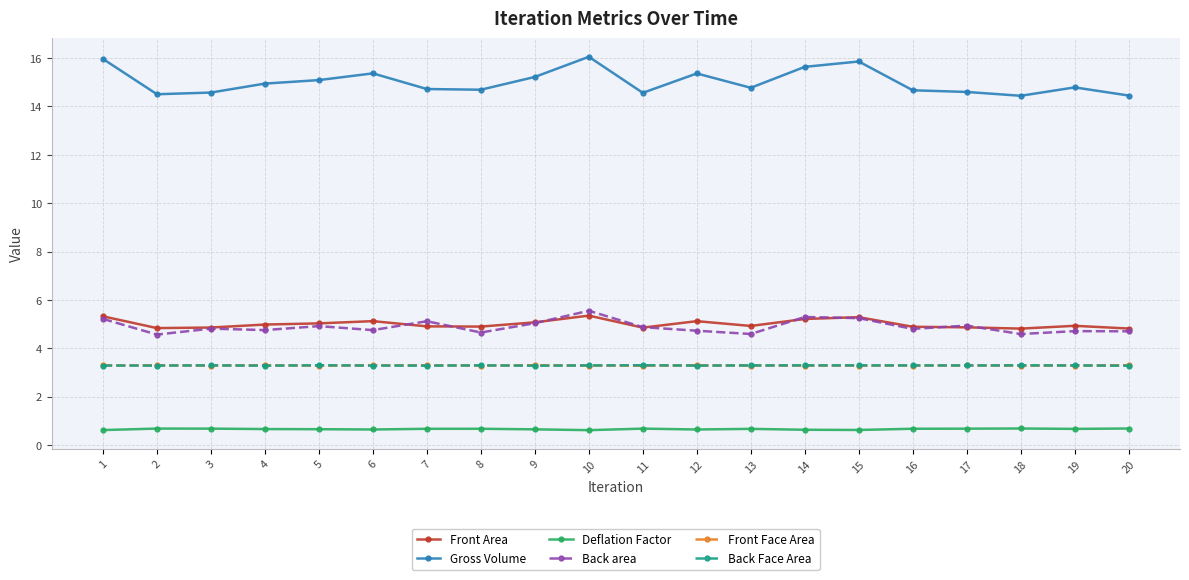

What is the sum of the Back area values at 10 and 2?

10.1